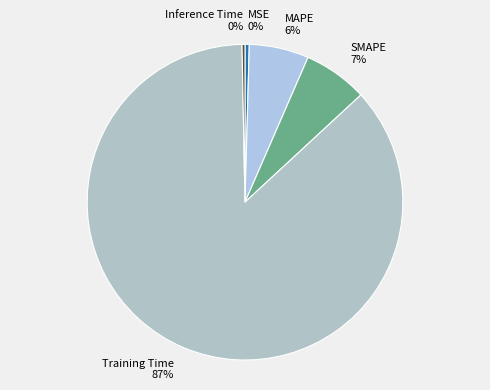

Is it true that Training Time is 87% of the pie?

True